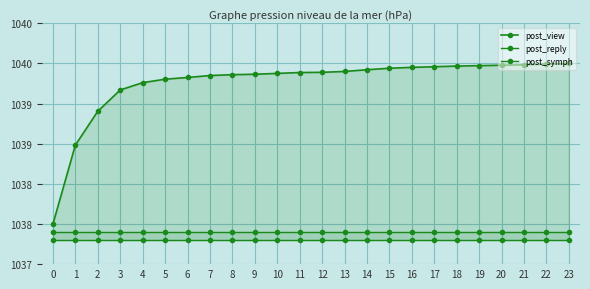

True or false: post_symph and post_reply cross at least once.

False